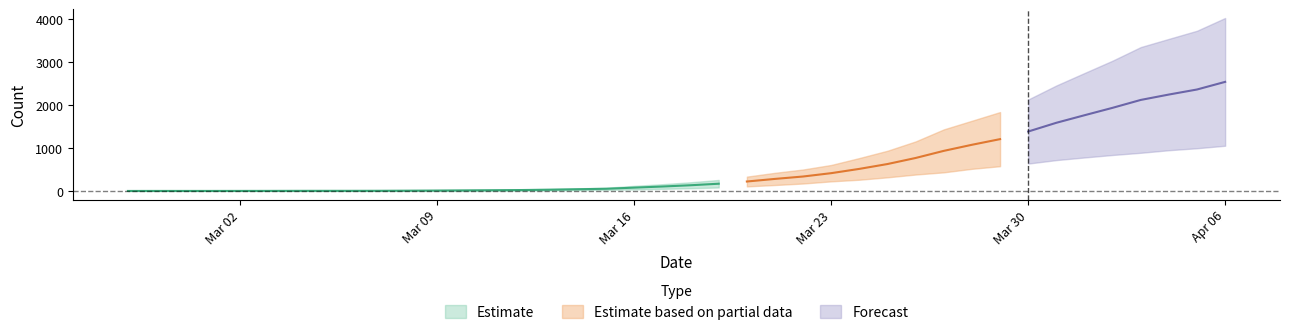

Reading left to right, list all the values displayed in this chart.

0: 2020-02-27=0	2020-02-28=0	2020-02-29=0	2020-03-01=0	2020-03-02=0	2020-03-03=0	2020-03-04=0	2020-03-05=0	2020-03-06=0	2020-03-07=1	2020-03-08=2	2020-03-09=2	2020-03-10=2	2020-03-11=4	2020-03-12=6	2020-03-13=11	2020-03-14=20	2020-03-15=28	2020-03-16=37	2020-03-17=51	2020-03-18=65	2020-03-19=82	2020-03-20=108	2020-03-21=140	2020-03-22=175	2020-03-23=225	2020-03-24=263	2020-03-25=319	2020-03-26=384	2020-03-27=435	2020-03-28=517	2020-03-29=578	2020-03-30=639	2020-03-31=720	2020-04-01=781	2020-04-02=839	2020-04-03=890	2020-04-04=950	2020-04-05=996	2020-04-06=1054
1: 2020-02-27=3	2020-02-28=4	2020-02-29=4	2020-03-01=4	2020-03-02=5	2020-03-03=6	2020-03-04=8	2020-03-05=9	2020-03-06=9	2020-03-07=10	2020-03-08=14	2020-03-09=20	2020-03-10=27	2020-03-11=33	2020-03-12=40	2020-03-13=50	2020-03-14=63	2020-03-15=77	2020-03-16=121	2020-03-17=159	2020-03-18=204	2020-03-19=258	2020-03-20=335	2020-03-21=424	2020-03-22=501	2020-03-23=607	2020-03-24=768	2020-03-25=938	2020-03-26=1155	2020-03-27=1435	2020-03-28=1636	2020-03-29=1838	2020-03-30=2131	2020-03-31=2457	2020-04-01=2747	2020-04-02=3035	2020-04-03=3351	2020-04-04=3542	2020-04-05=3731	2020-04-06=4028